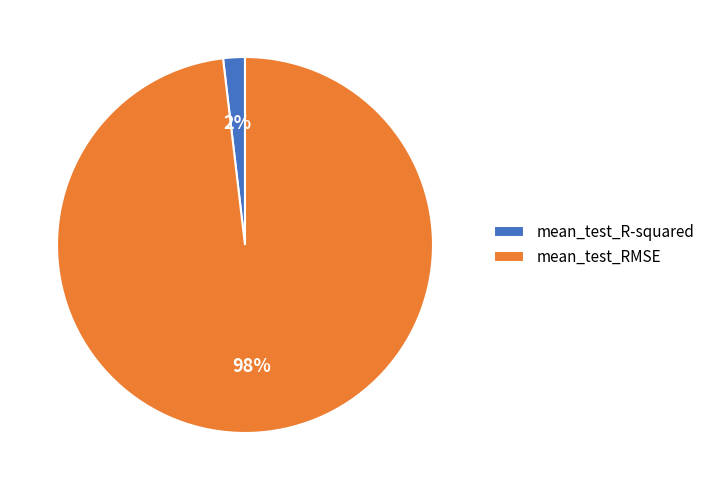

The mean_test_RMSE slice represents 98% of the pie. True or false?

True